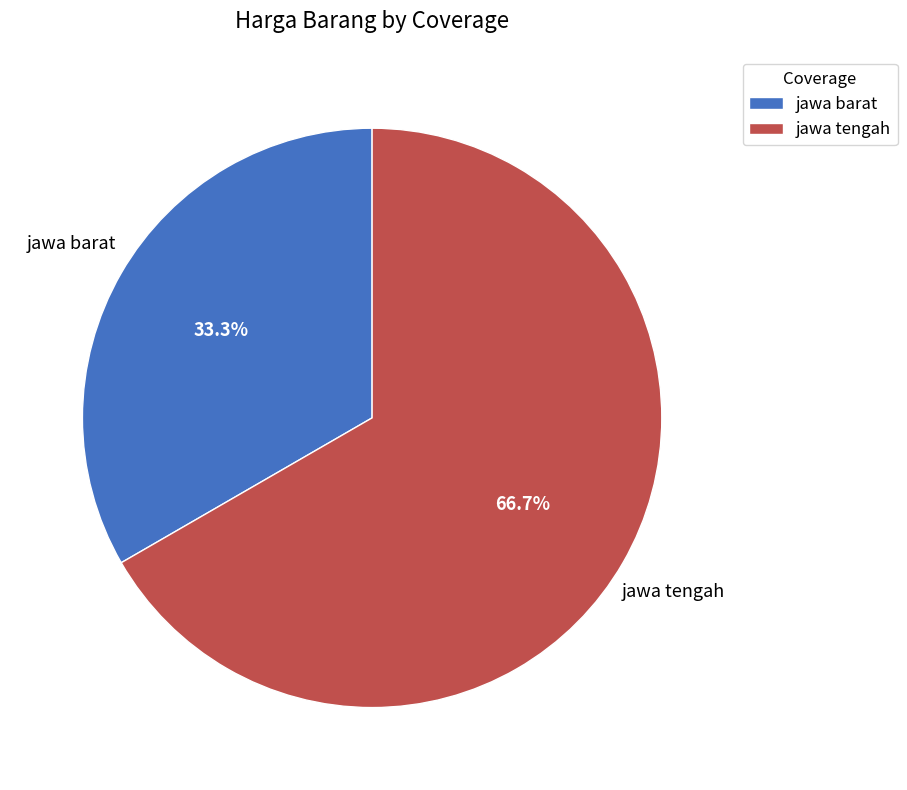

Which category has the smallest portion of the pie?

jawa barat